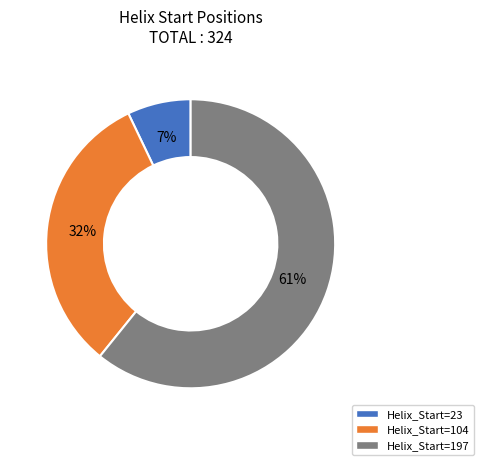

Is the sum of Helix_Start=104 and Helix_Start=197 greater than half?

Yes